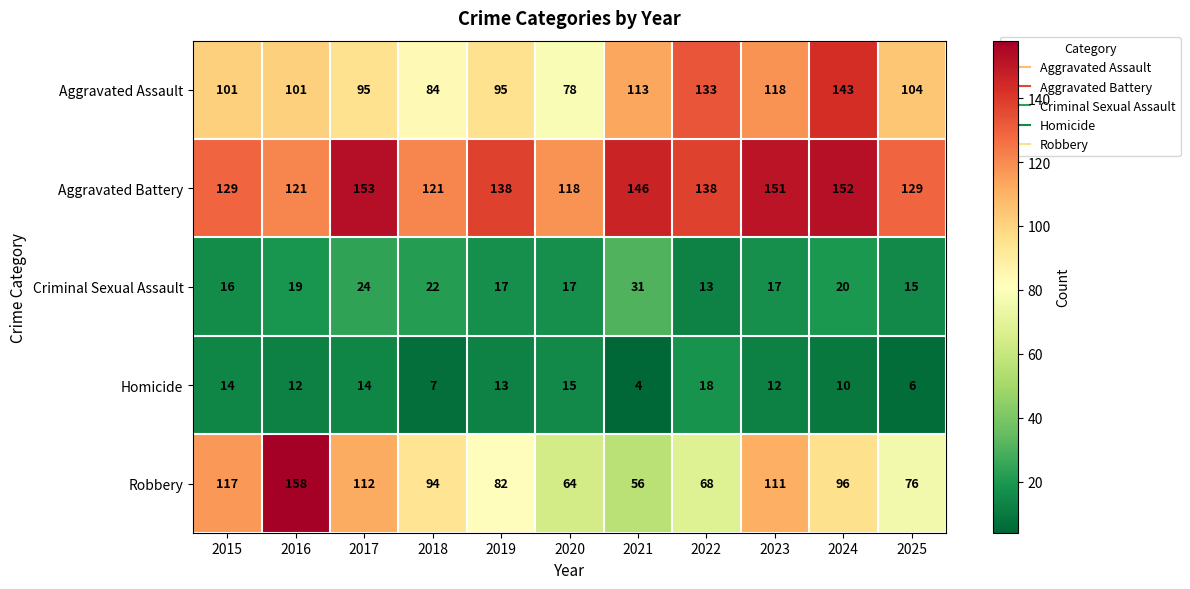

What is the spread (max minus min) of values at 2023?

139